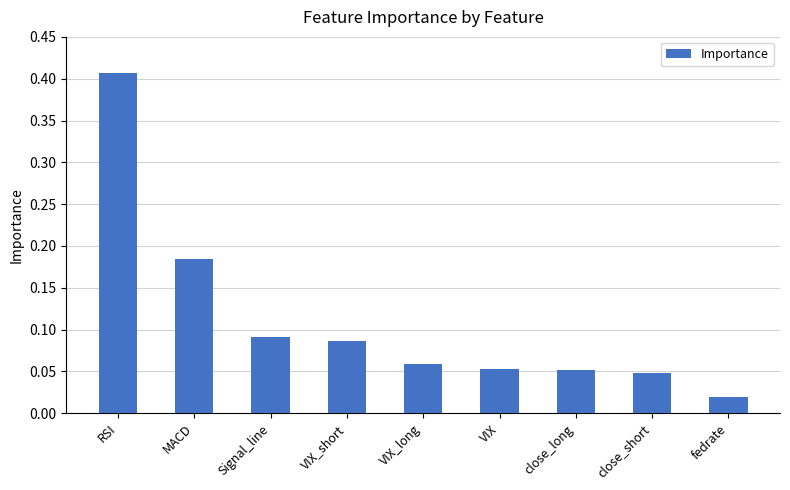

What is the label of the 3rd bar from the right?

close_long